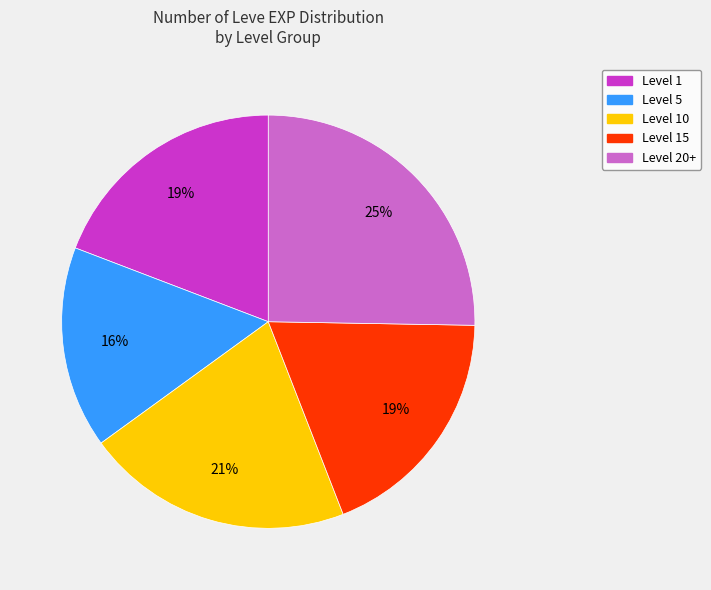

To the nearest percent, what is the difference between the largest and smallest slice percentages?

9%